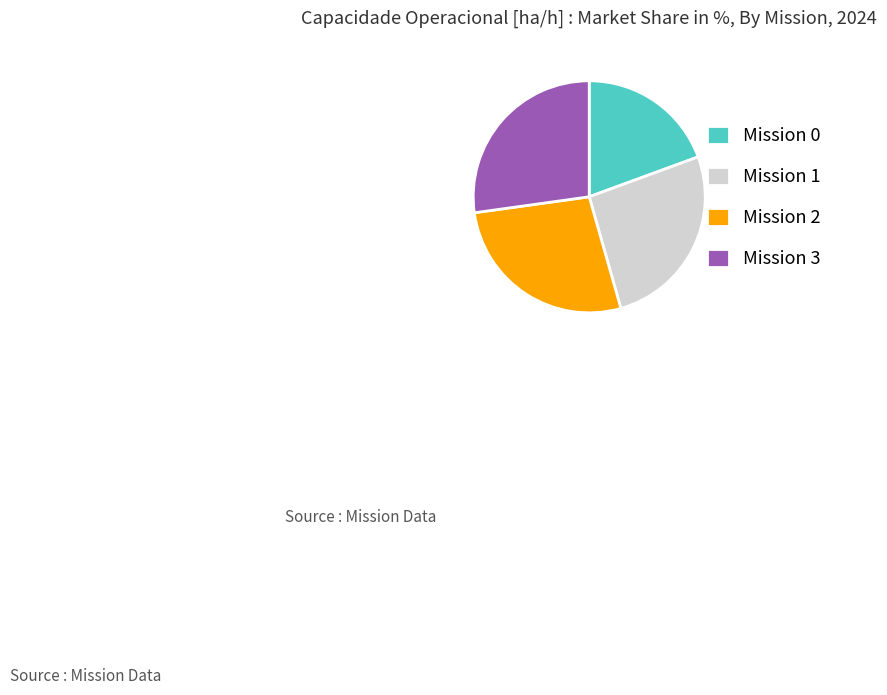

Do Mission 1 and Mission 2 together represent more than half of the pie?

Yes